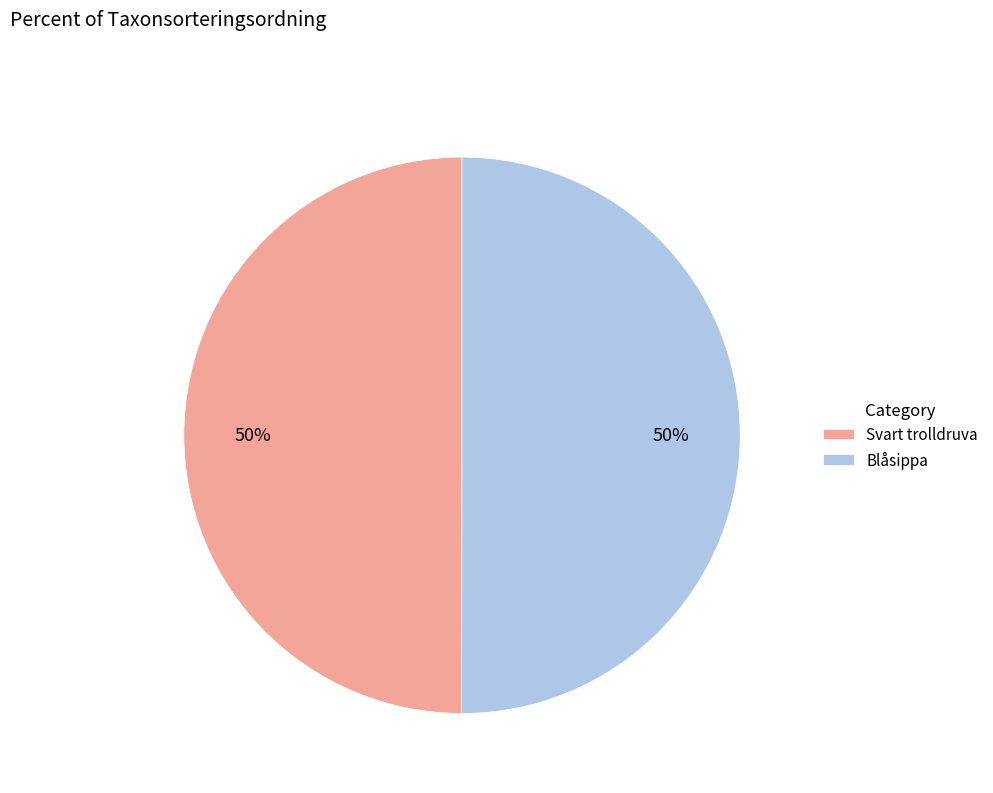

The Svart trolldruva slice represents 41% of the pie. True or false?

False